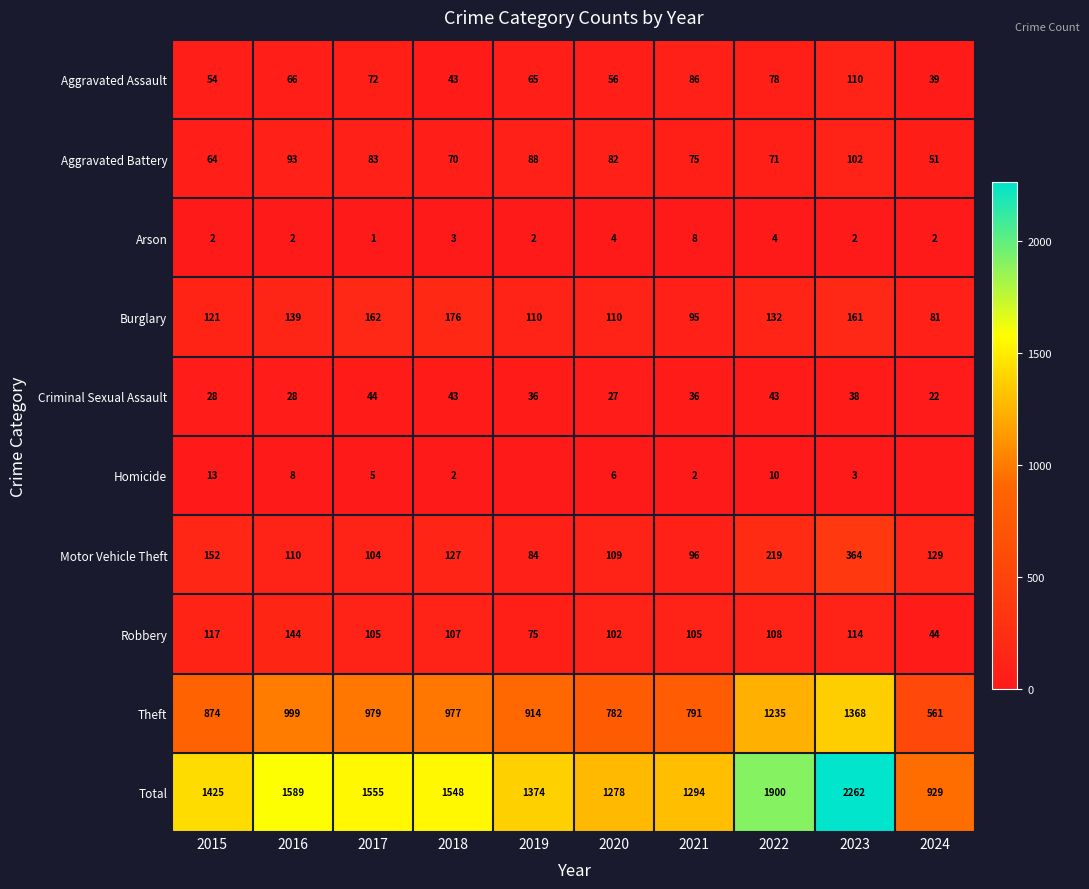

The value of Aggravated Assault at 2015 is 54. True or false?

True